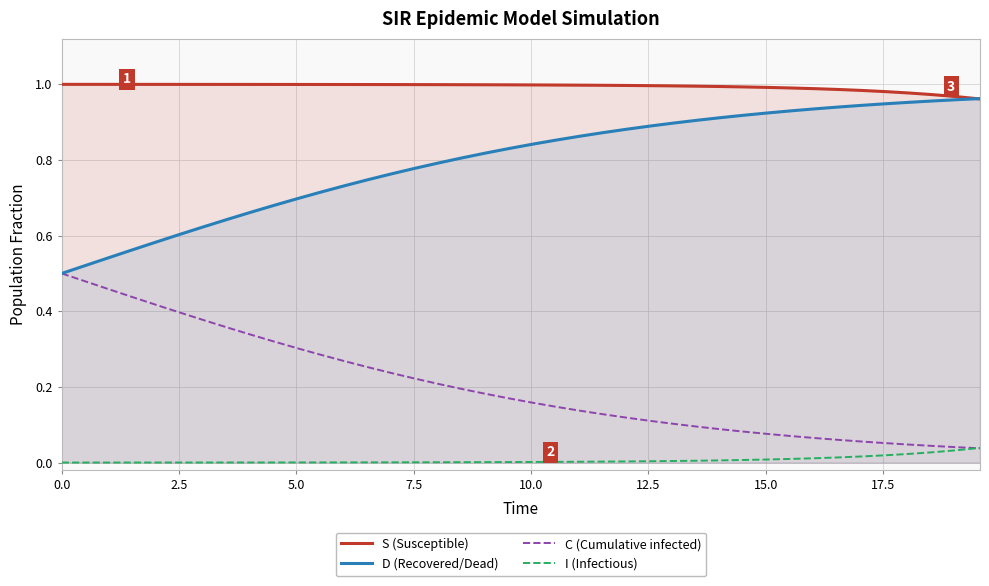

True or false: I (Infectious) and C (Cumulative infected) intersect in this chart.

True